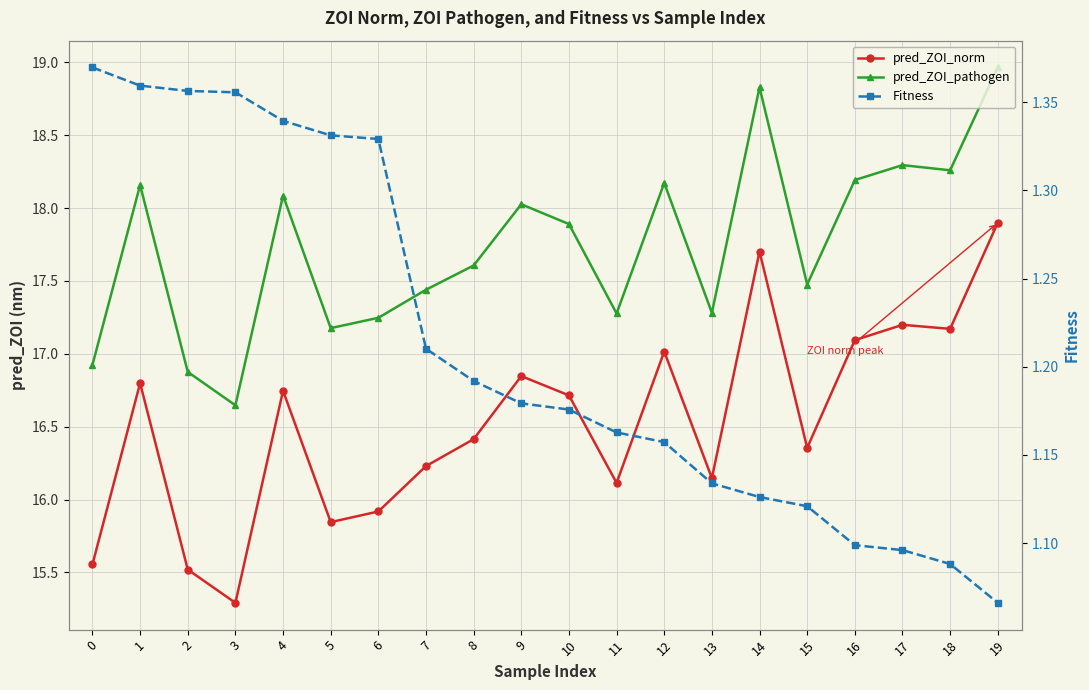

What is the difference between the maximum and minimum values in the pred_ZOI_norm series?

2.6